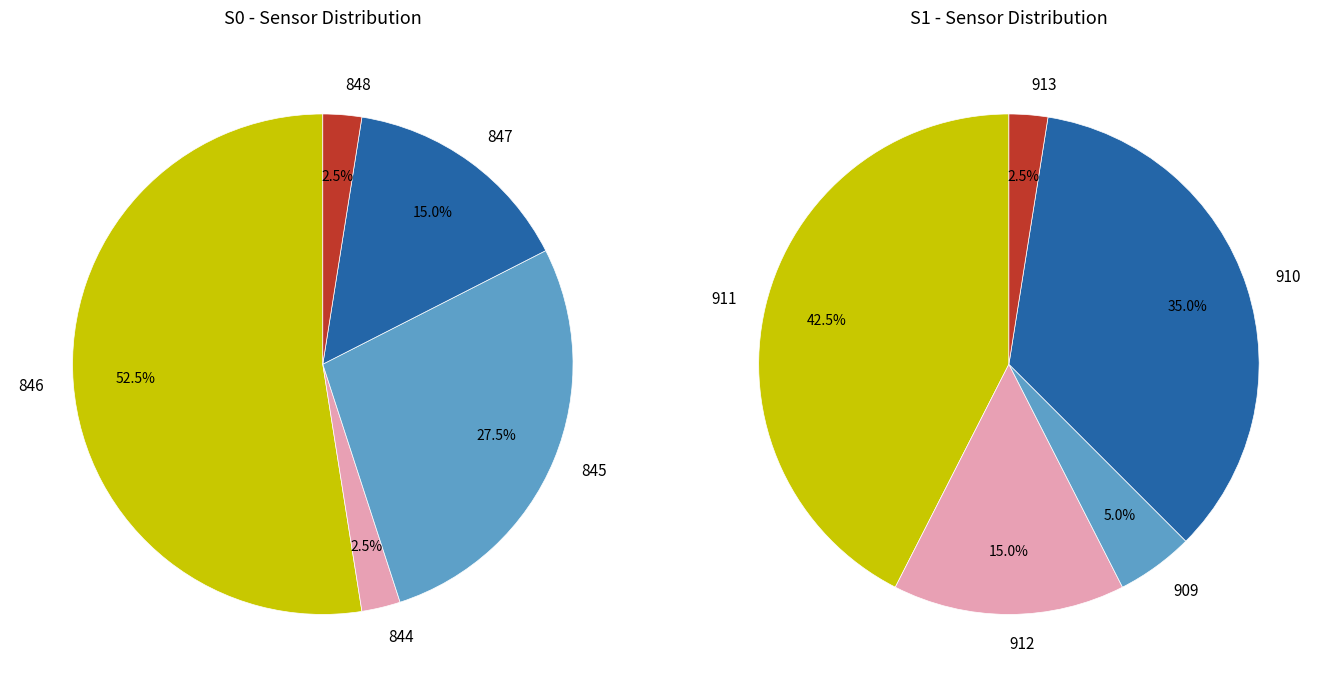

Is the sum of 9 and 36 greater than half?

No